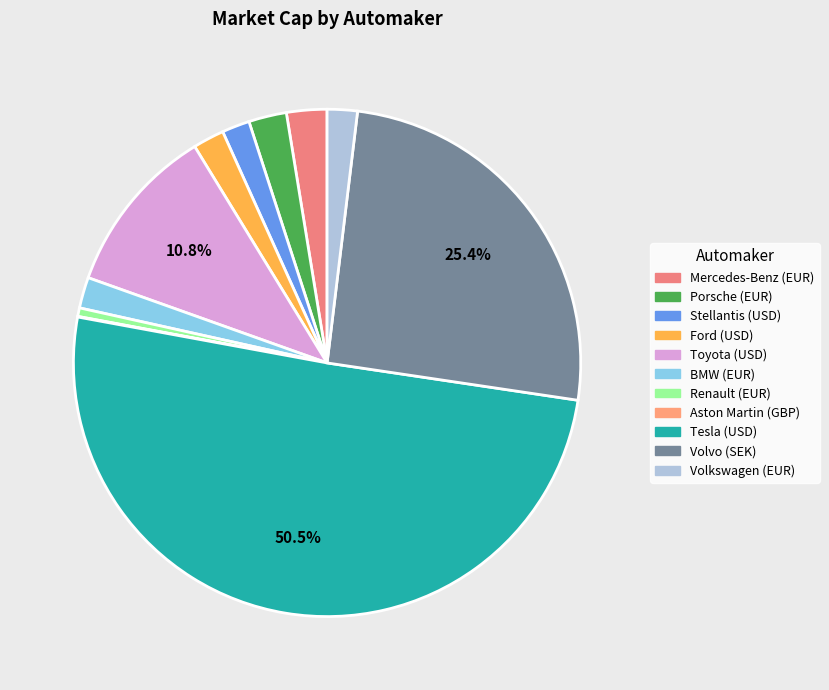

Is Tesla (USD) the majority of the pie?

Yes